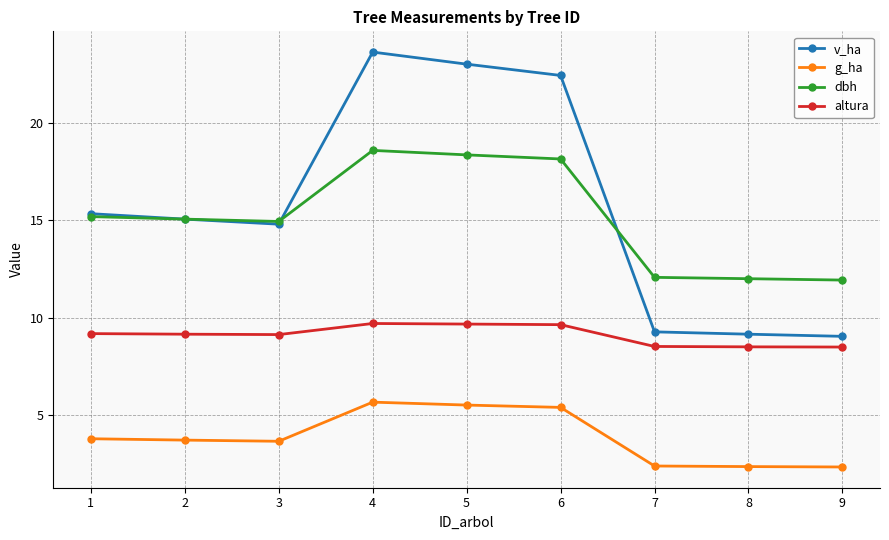

Which series has the largest total across all categories?

v_ha